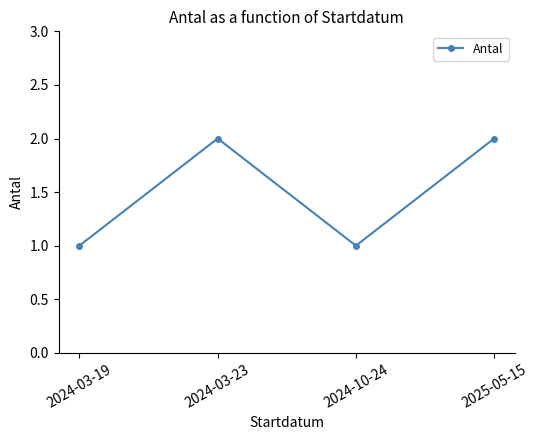

How many lines are shown in the chart?

1